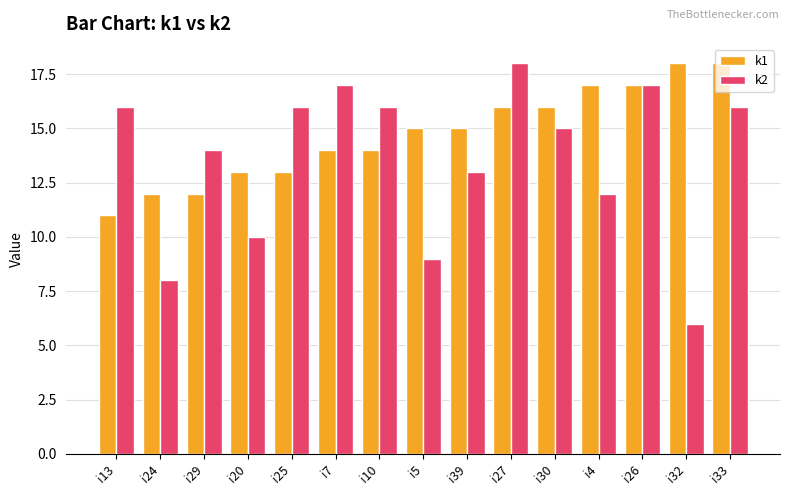

What is the spread (max minus min) of values at i29?

2